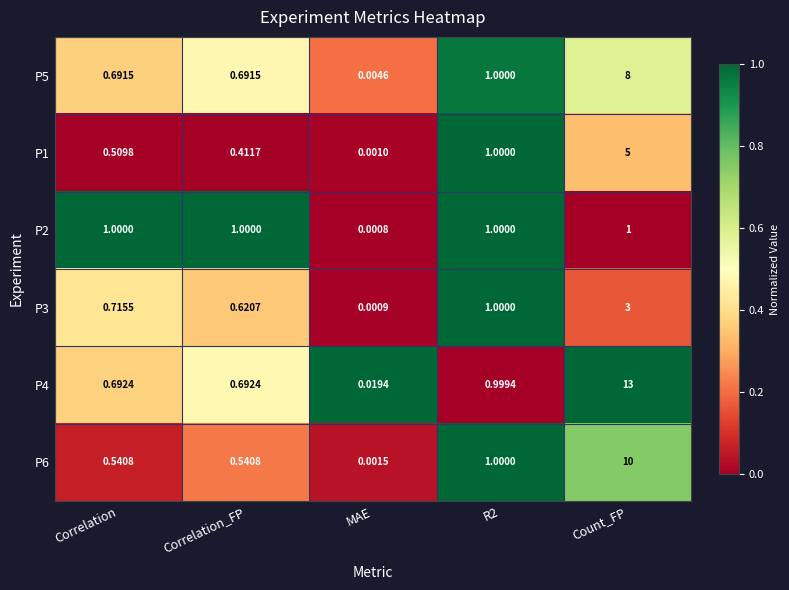

Is the value of P2 at Count_FP greater than the value of P5 at Correlation?

Yes